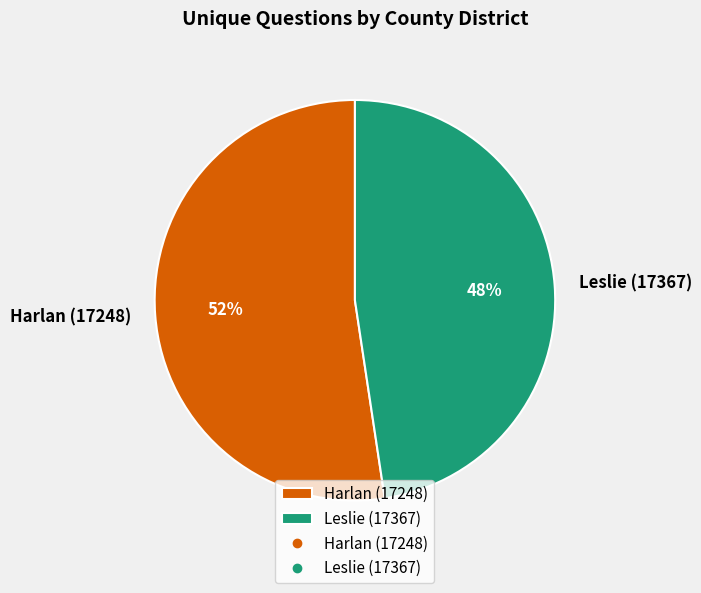

The Harlan (17248) slice represents 52% of the pie. True or false?

True